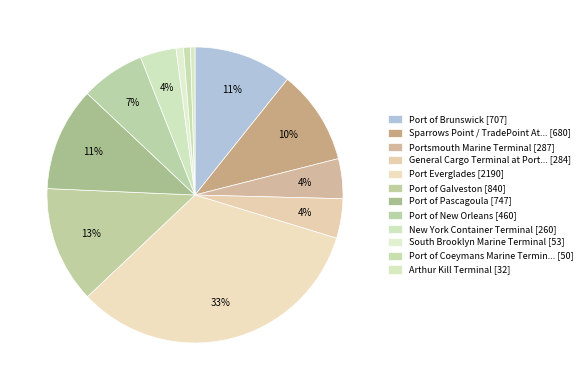

Which category has the biggest portion of the pie?

Port Everglades